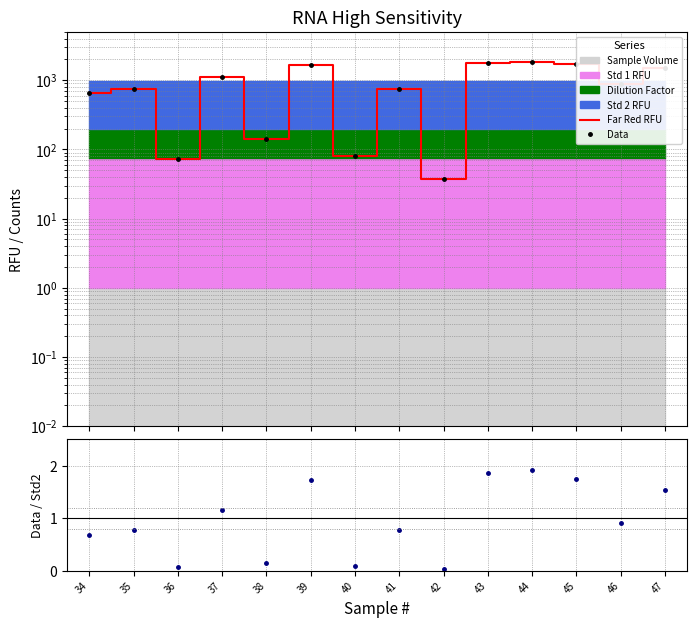

At which category is the sum across all series the highest?

44